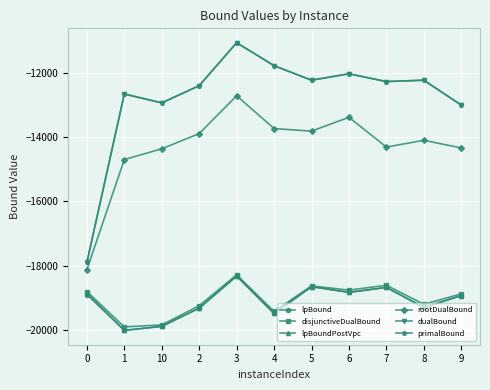

How many data points in rootDualBound are less than -14097?

6